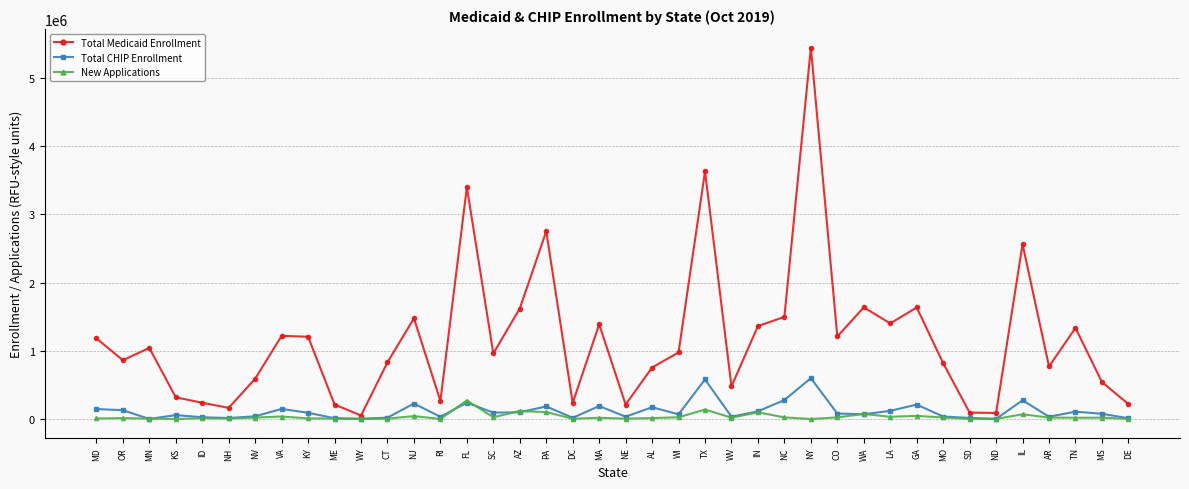

What is the difference between the highest and lowest values at TX?

3493327